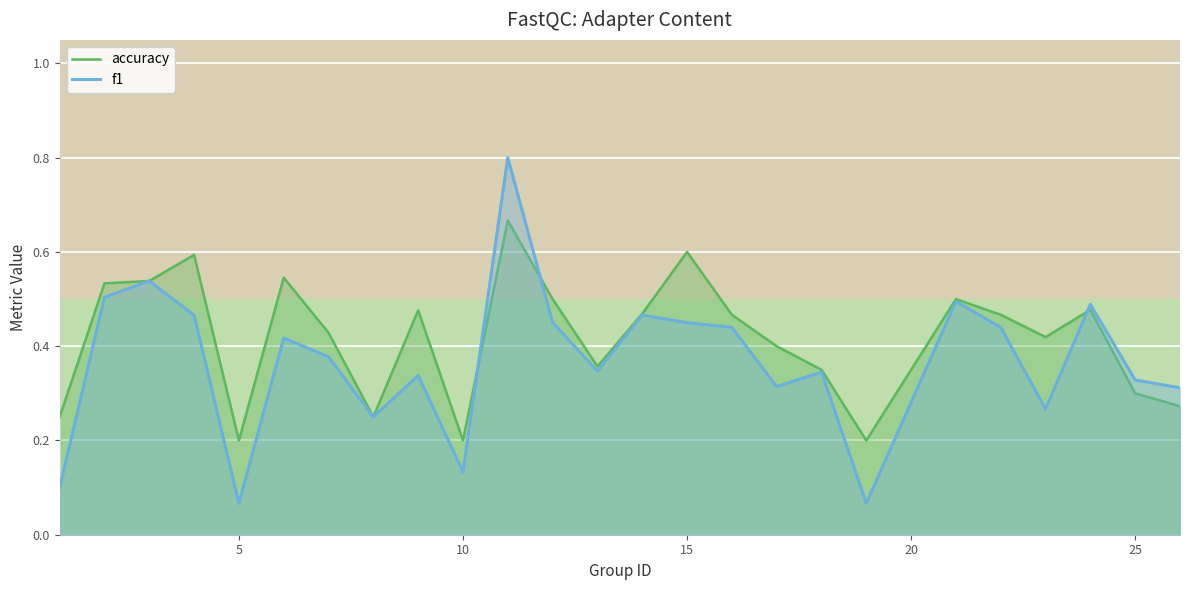

Which series has the widest spread of values?

f1